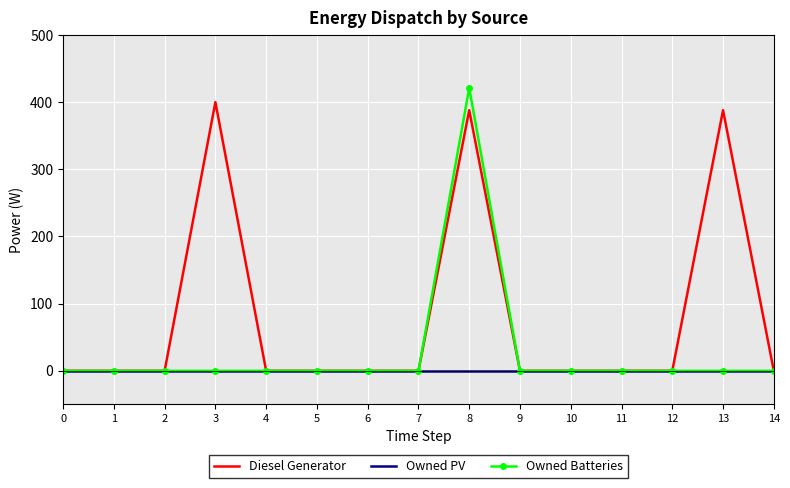

The Owned Batteries series shows 289 at 10. True or false?

False